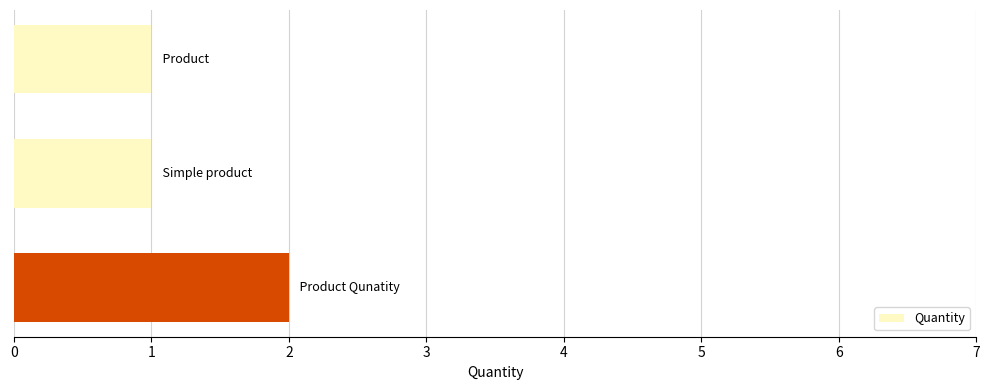

What is the sum of all values?

4